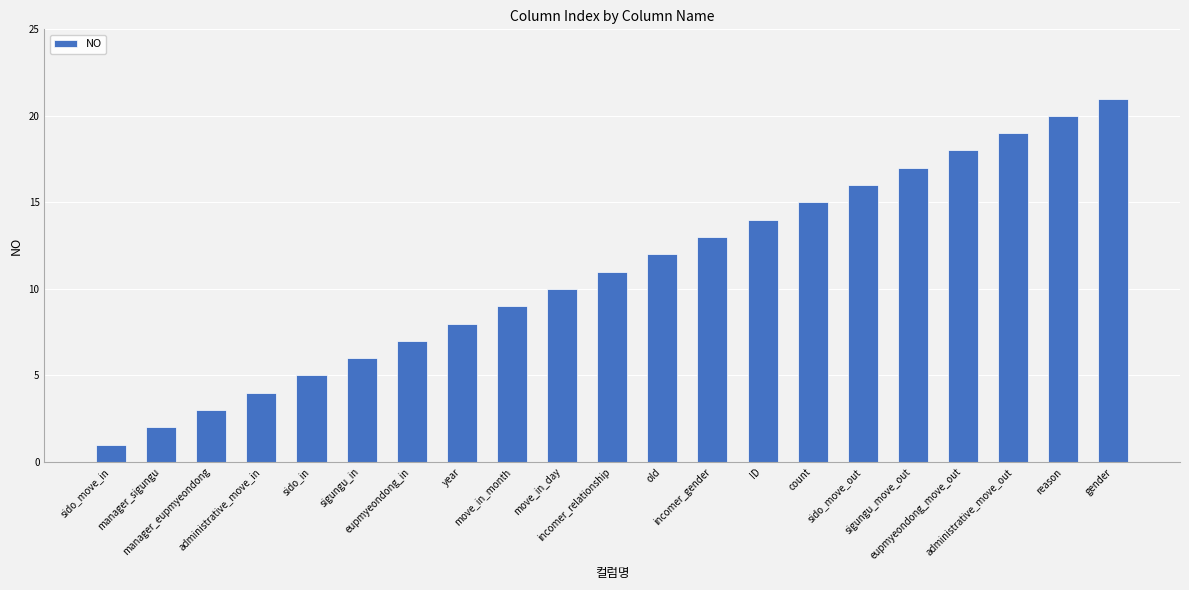

What is the average value?

11